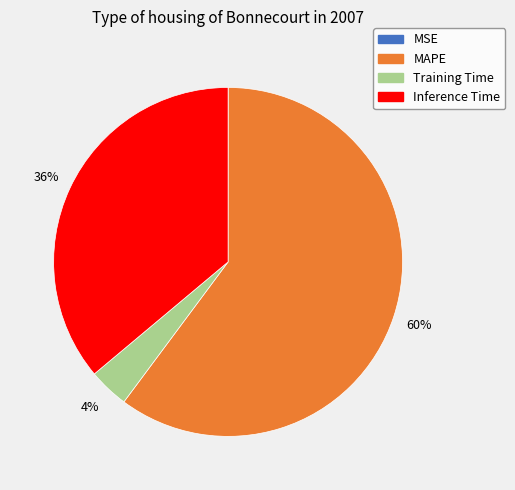

Do MAPE and Training Time together represent more than half of the pie?

Yes